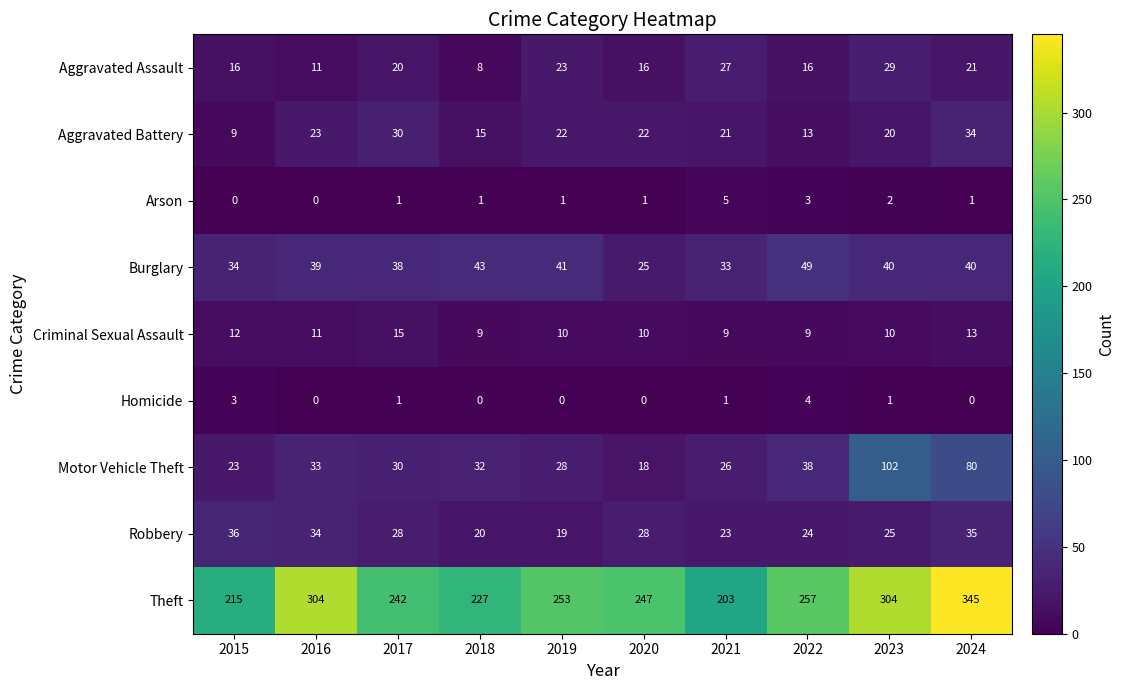

At which label does Theft first exceed 253?

2016